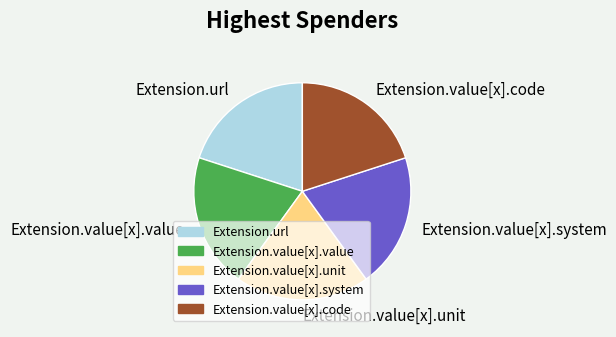

Does any single category account for the majority?

No